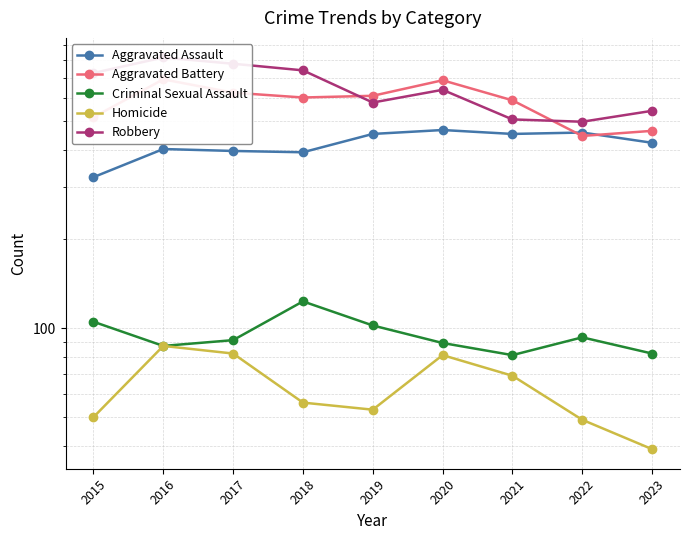

How many values in the Aggravated Assault series exceed 422?

4